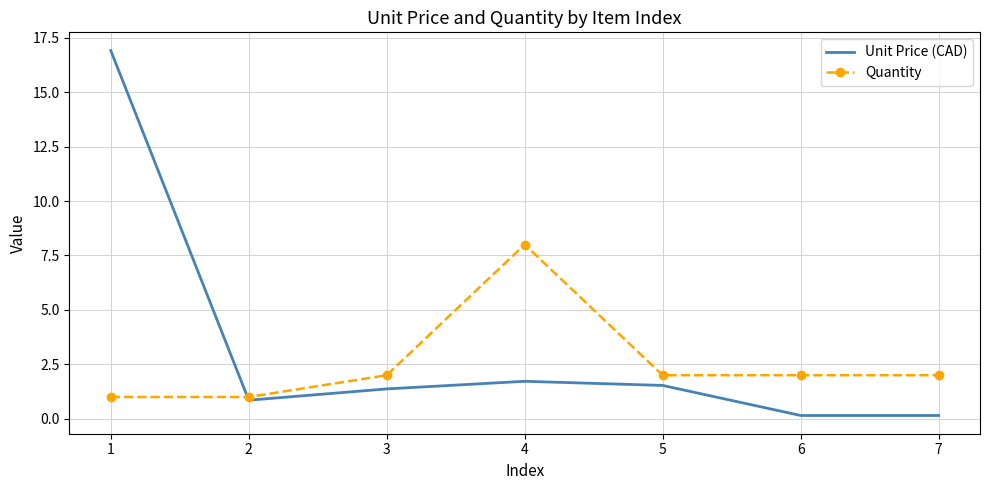

True or false: Quantity has a value of 2.0 at 6.

True